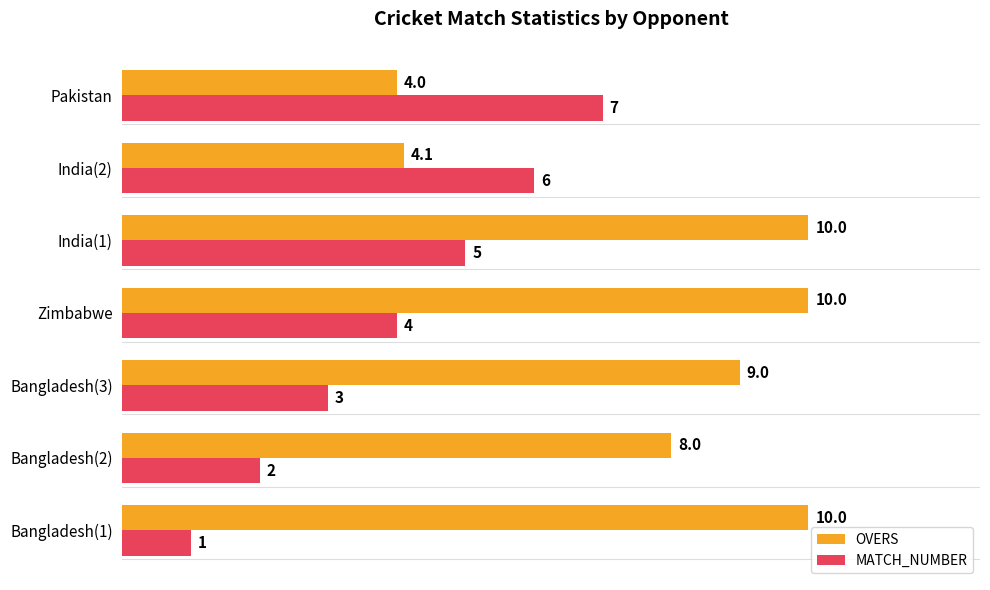

What is the approximate value of OVERS at Bangladesh(1)?

10.0